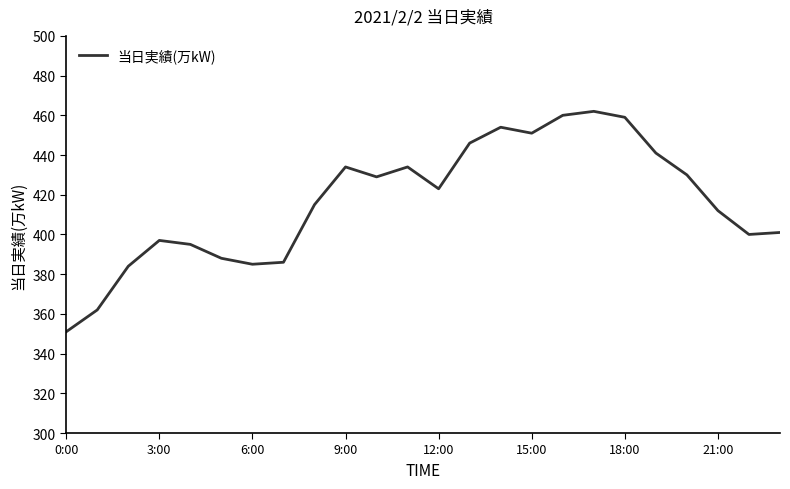

What is the minimum value shown in the chart?

351